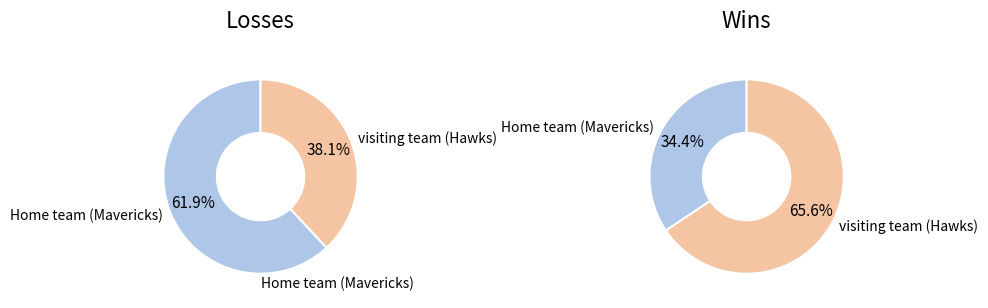

Between wins and losses, which is larger?

losses